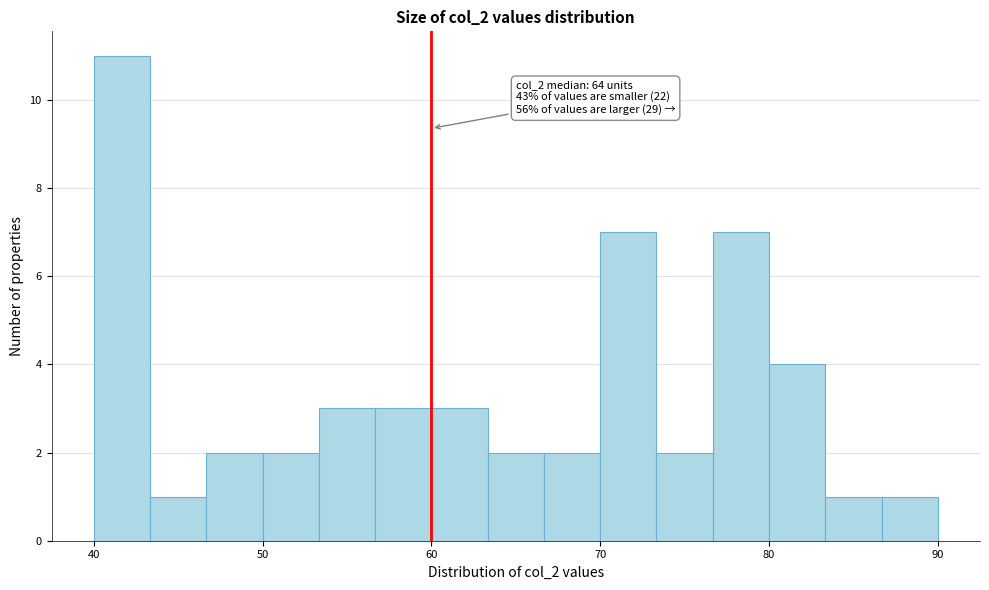

Around what value on the x-axis is the tallest bar? Give the approximate position of its centre, as read against the axis.

42